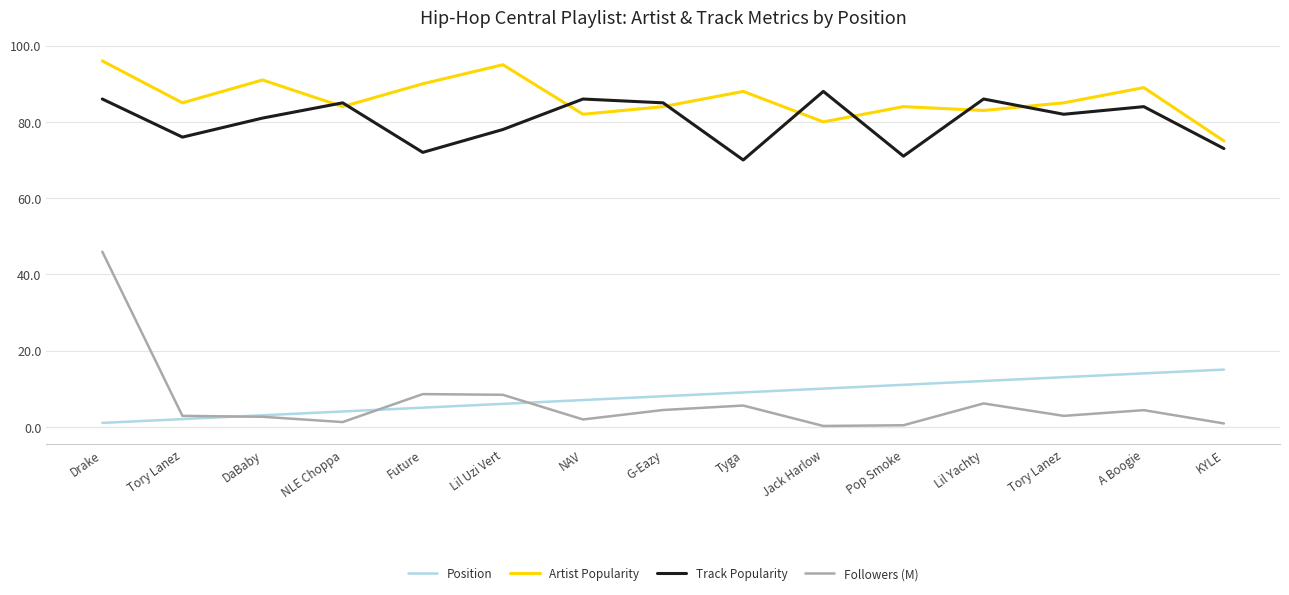

Is this an area chart (filled region under the line)?

No